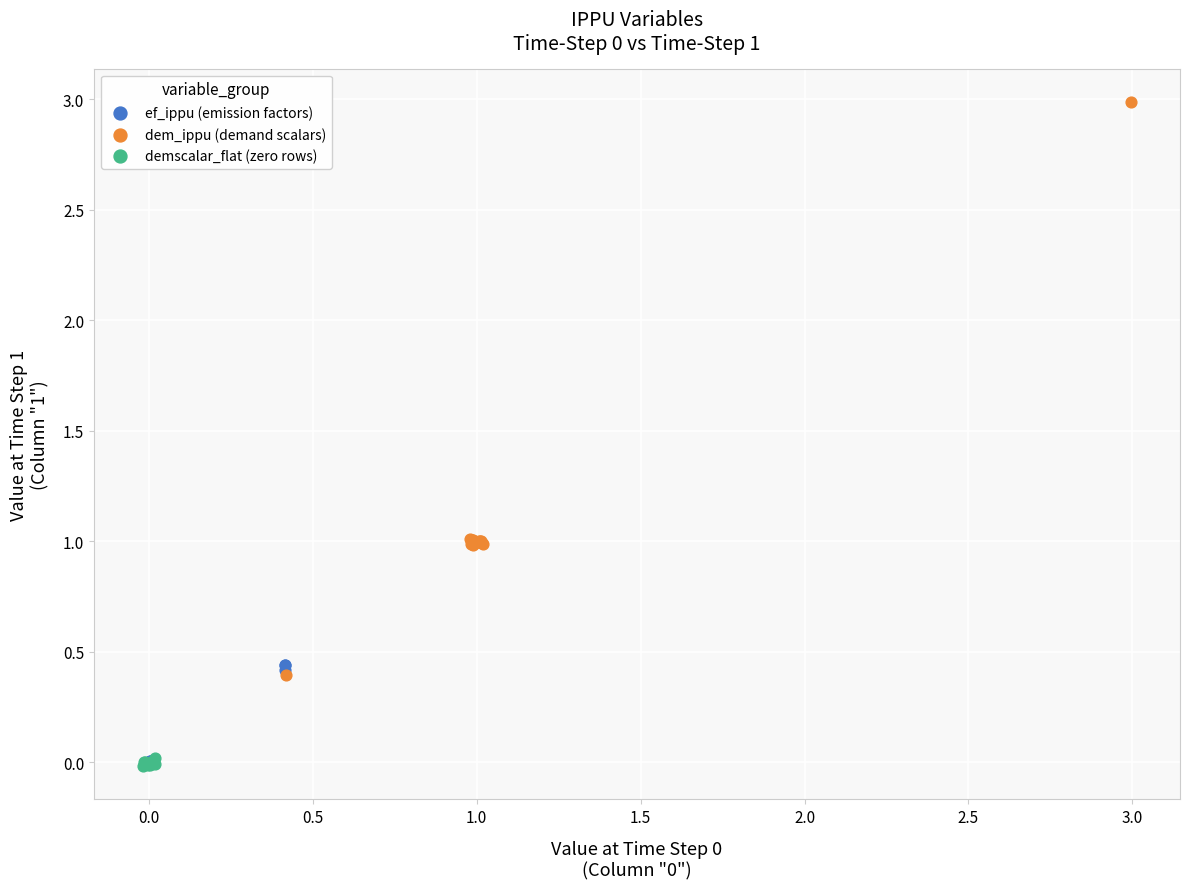

Which series has the widest spread of Y values?

dem_ippu (demand scalars)